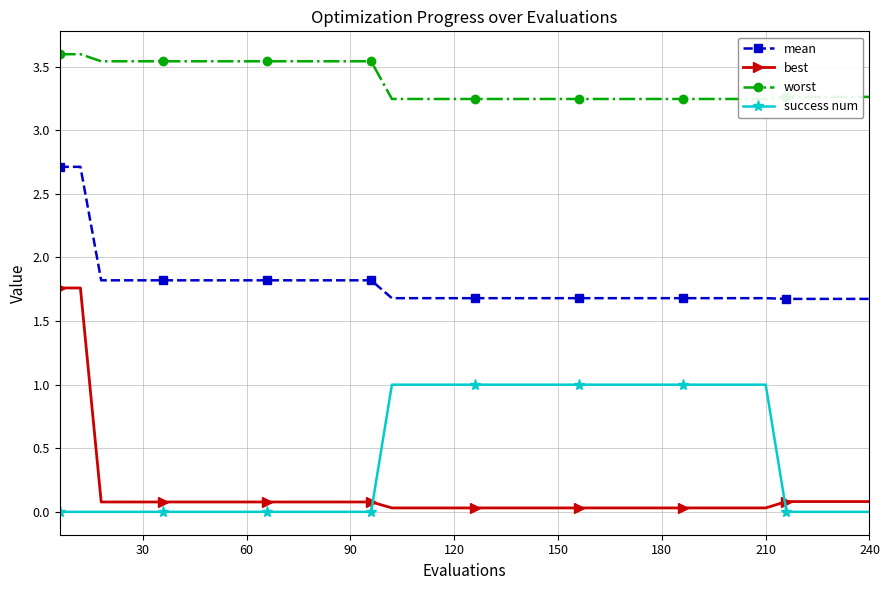

Reading left to right, what are all the values shown in this chart?

mean: 2.7	2.7	1.8	1.8	1.8	1.8	1.8	1.8	1.8	1.8	1.8	1.8	1.8	1.8	1.8	1.8	1.7	1.7	1.7	1.7	1.7	1.7	1.7	1.7	1.7	1.7	1.7	1.7	1.7	1.7	1.7	1.7	1.7	1.7	1.7	1.7	1.7	1.7	1.7	1.7
best: 1.8	1.8	0.1	0.1	0.1	0.1	0.1	0.1	0.1	0.1	0.1	0.1	0.1	0.1	0.1	0.1	0.0	0.0	0.0	0.0	0.0	0.0	0.0	0.0	0.0	0.0	0.0	0.0	0.0	0.0	0.0	0.0	0.0	0.0	0.0	0.1	0.1	0.1	0.1	0.1
worst: 3.6	3.6	3.5	3.5	3.5	3.5	3.5	3.5	3.5	3.5	3.5	3.5	3.5	3.5	3.5	3.5	3.2	3.2	3.2	3.2	3.2	3.2	3.2	3.2	3.2	3.2	3.2	3.2	3.2	3.2	3.2	3.2	3.2	3.2	3.2	3.3	3.3	3.3	3.3	3.3
success num: 0.0	0.0	0.0	0.0	0.0	0.0	0.0	0.0	0.0	0.0	0.0	0.0	0.0	0.0	0.0	0.0	1.0	1.0	1.0	1.0	1.0	1.0	1.0	1.0	1.0	1.0	1.0	1.0	1.0	1.0	1.0	1.0	1.0	1.0	1.0	0.0	0.0	0.0	0.0	0.0